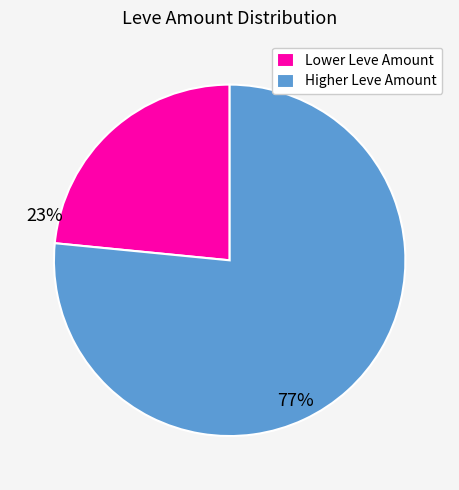

Which has a higher value, Higher Leve Amount or Lower Leve Amount?

Higher Leve Amount